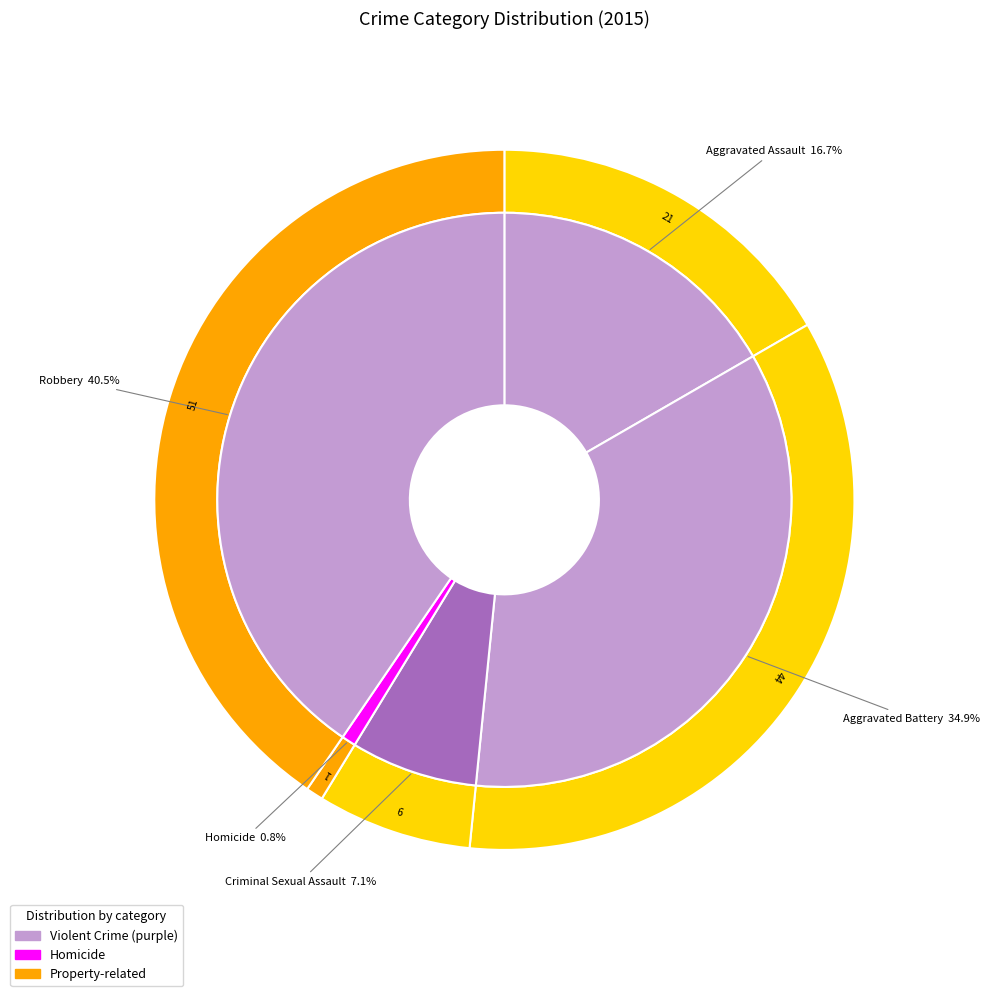

What is the total percentage of Aggravated Battery and Aggravated Assault?

51.6%